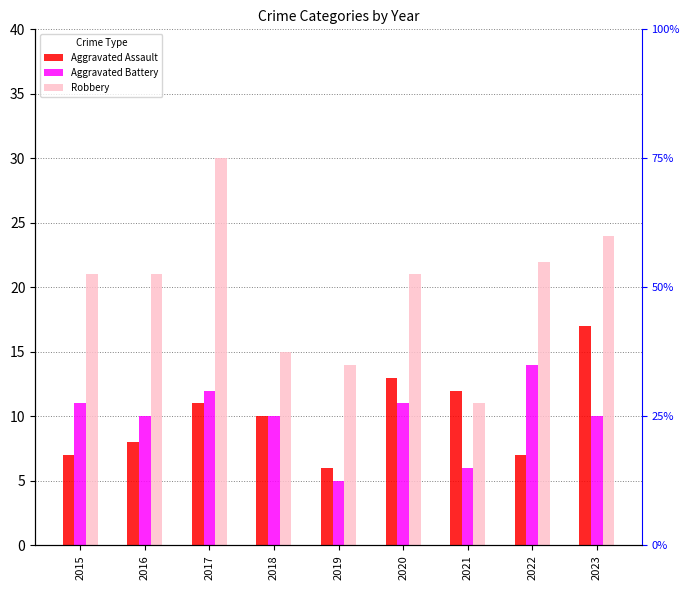

Read the Aggravated Battery value at 2023.

10